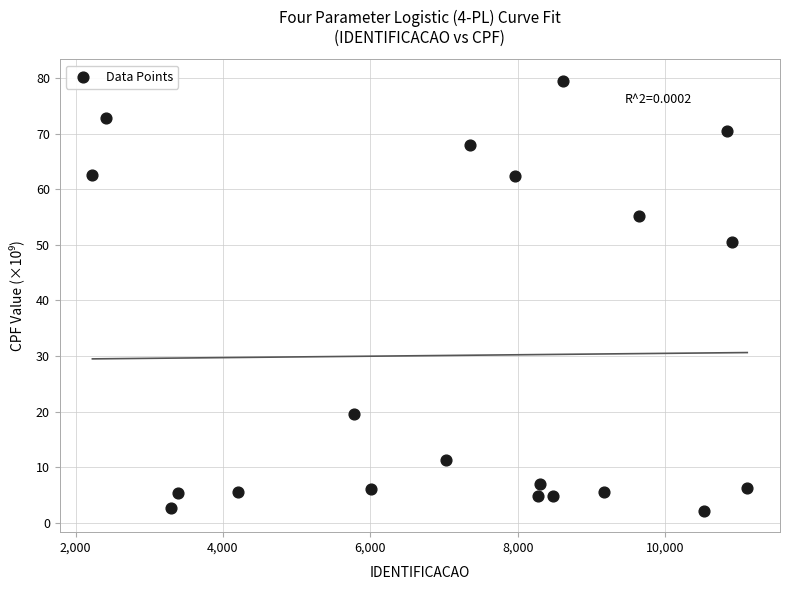

What Y value in the scatter plot is closest to 40?

50.5